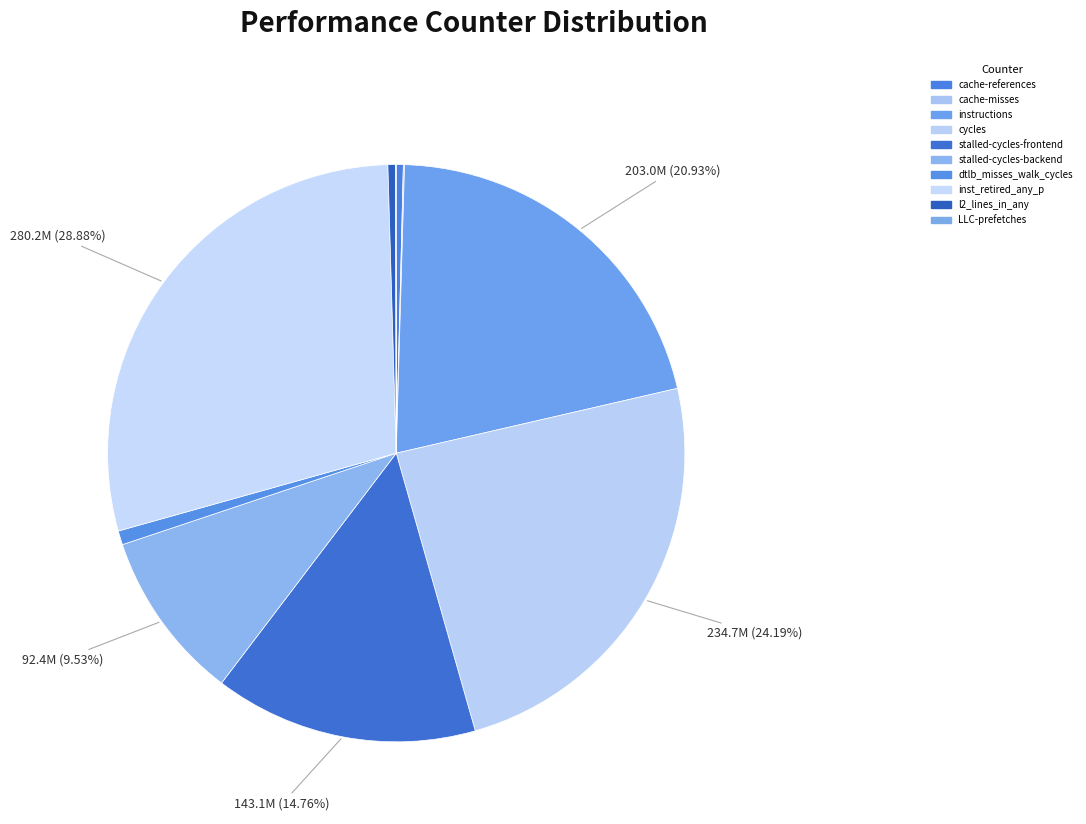

Combined, do stalled-cycles-backend and l2_lines_in_any account for over 50%?

No